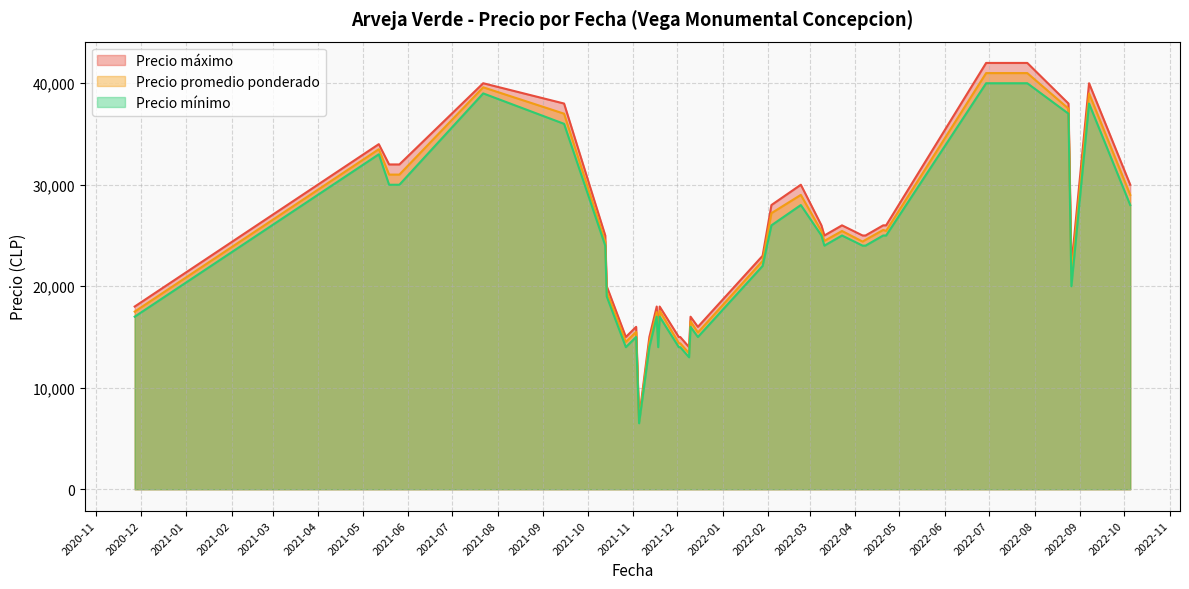

What are all the series names shown in the legend?

Precio máximo, Precio promedio ponderado, Precio mínimo